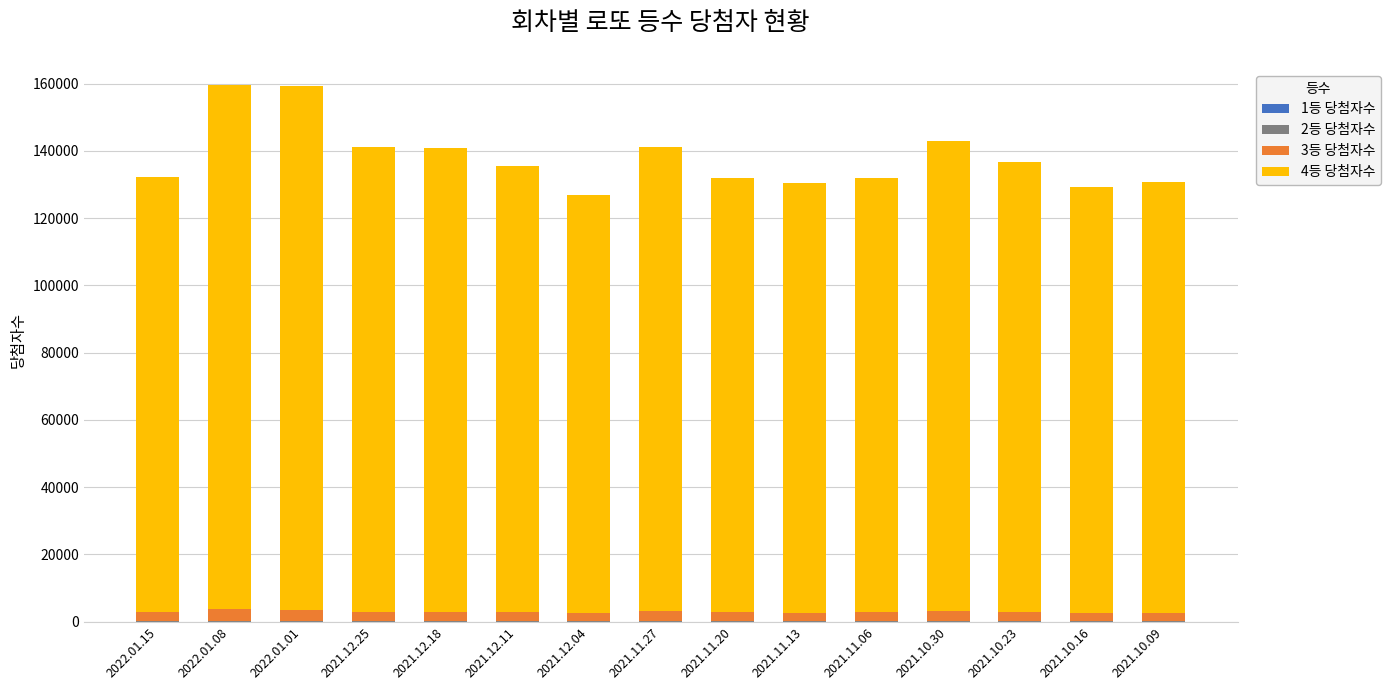

Which series has the largest total across all categories?

4등 당첨자수